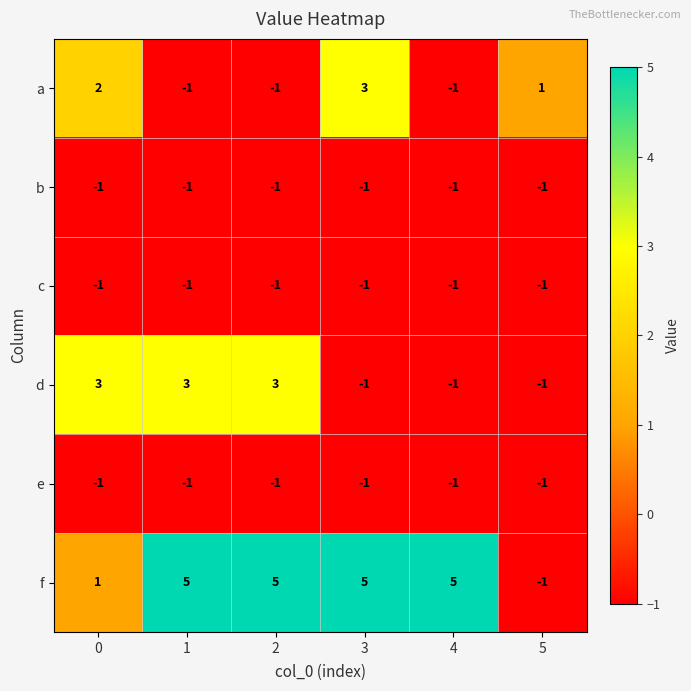

Which series has the widest spread of values?

f